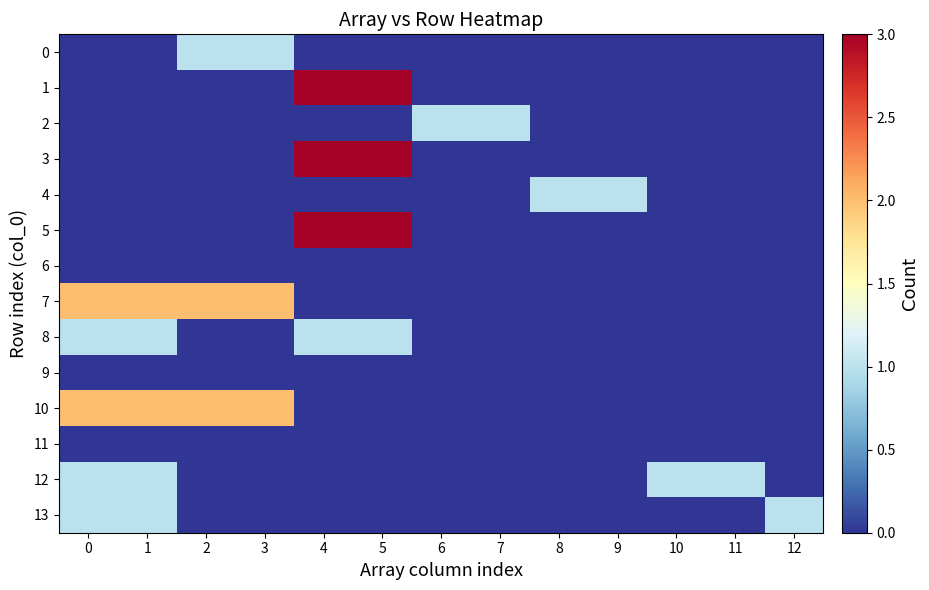

How many data points does each series have?

13